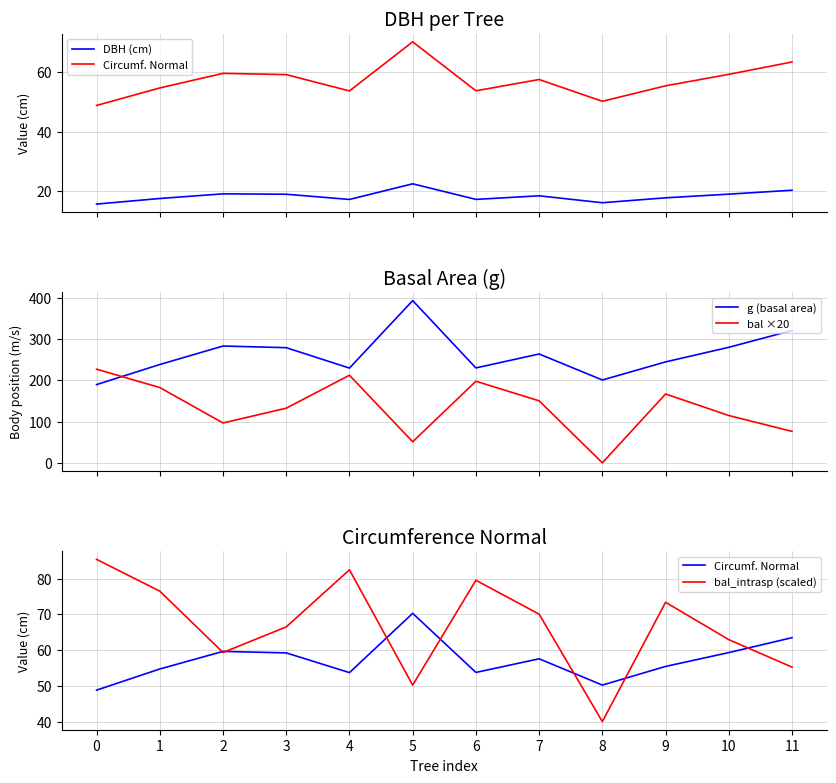

How many lines are shown in the chart?

5